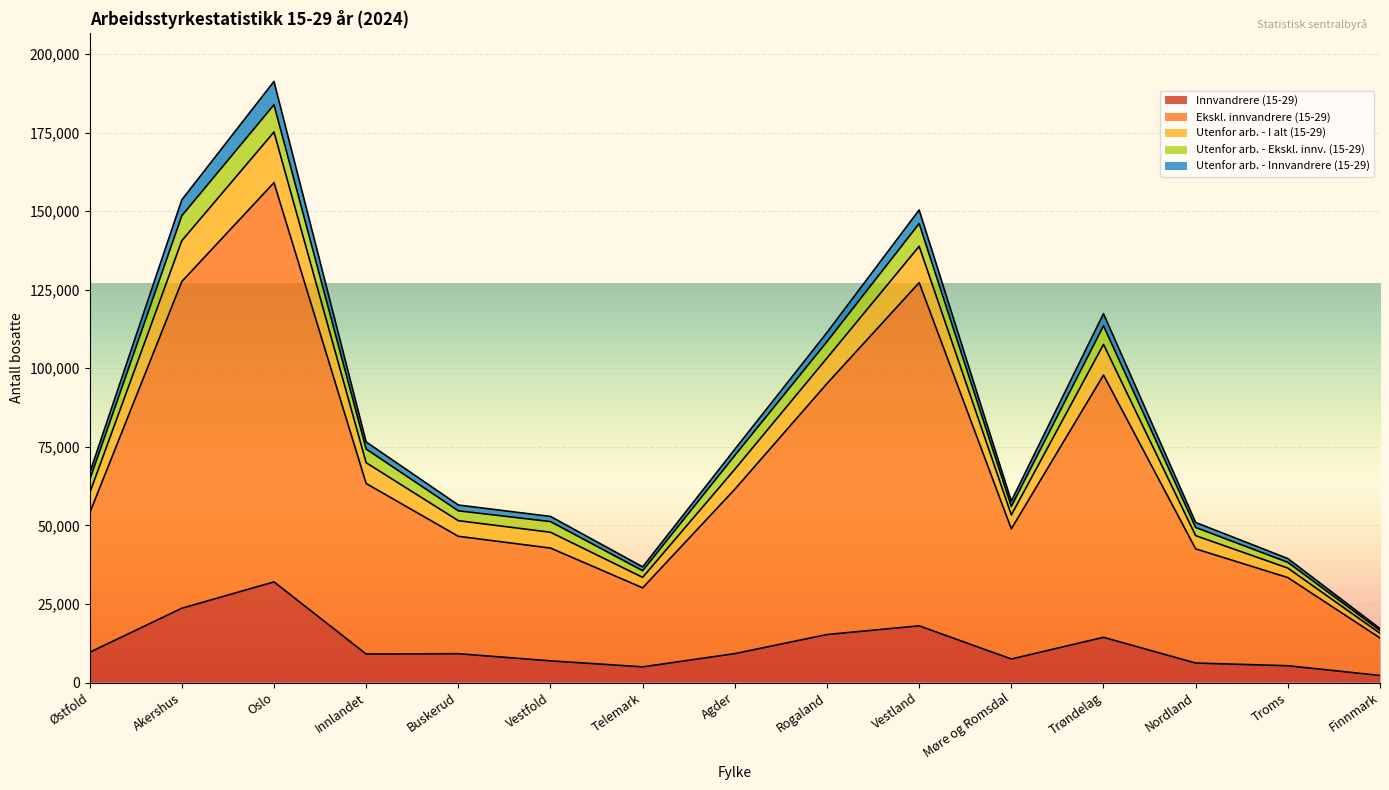

Is it true that Innvandrere (15-29) equals 9170 at Buskerud?

True